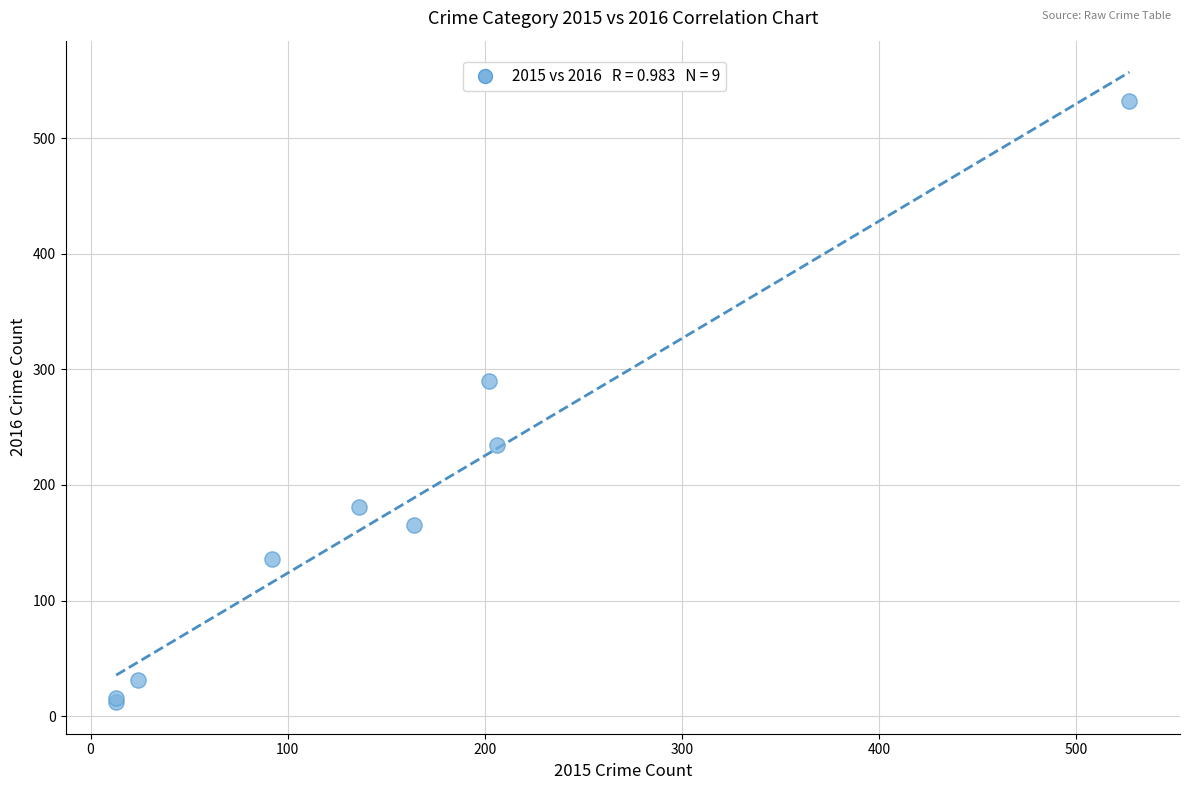

What Y value in the scatter plot is closest to 272?

290